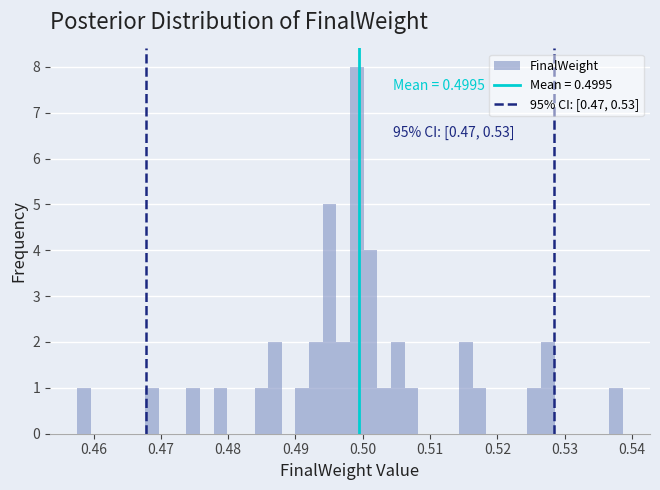

Read against the x-axis, roughly where is the centre of the tallest bar?

0.499